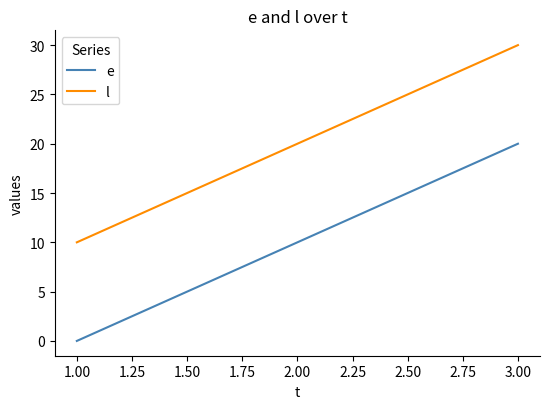

Is it true that e equals 0 at 1.00?

True